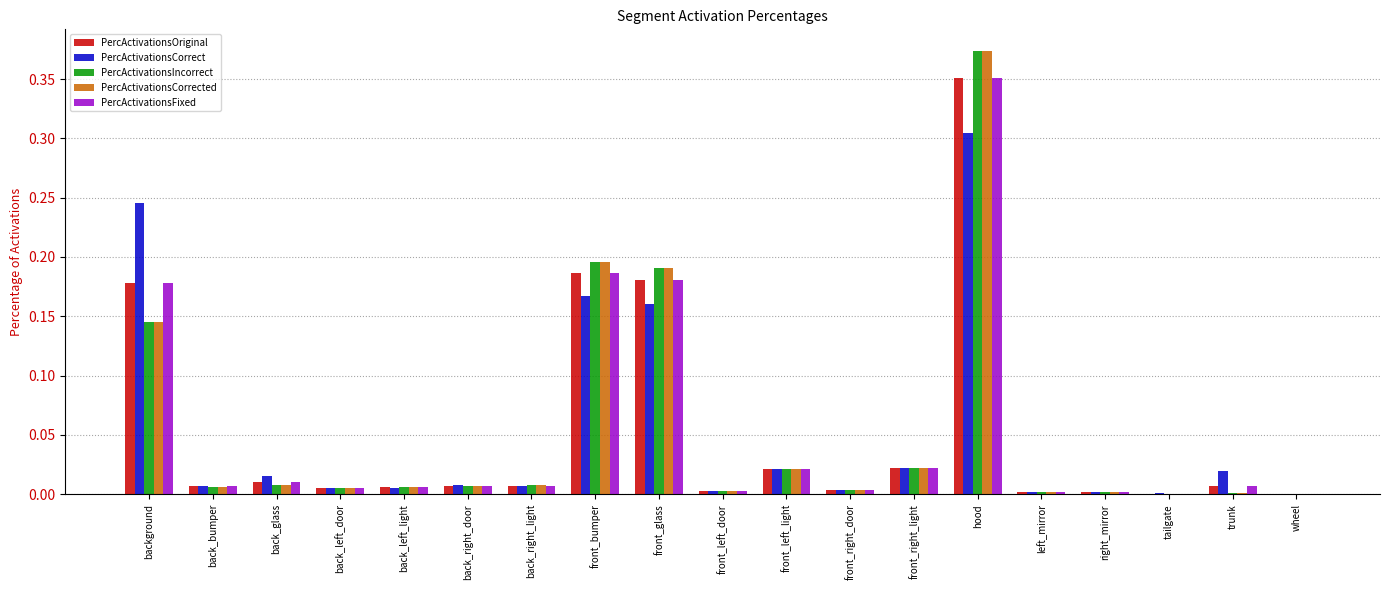

Is the value of PercActivationsFixed at back_right_door greater than the value of PercActivationsCorrected at front_left_light?

No